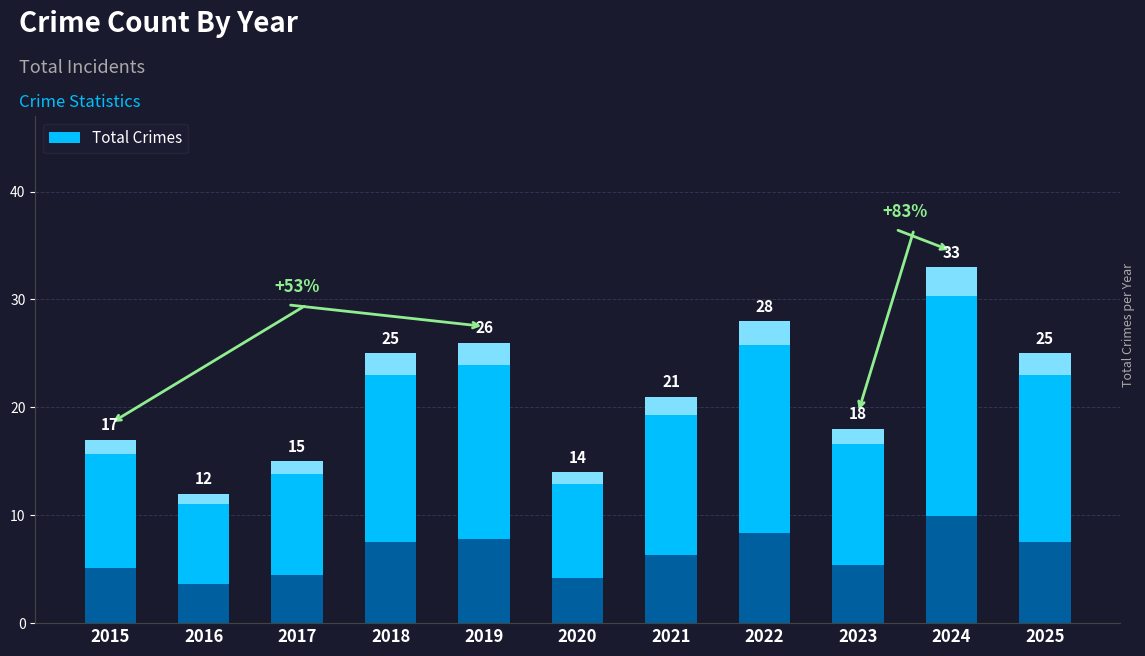

What is the change in value from 2016 to 2017?

+3